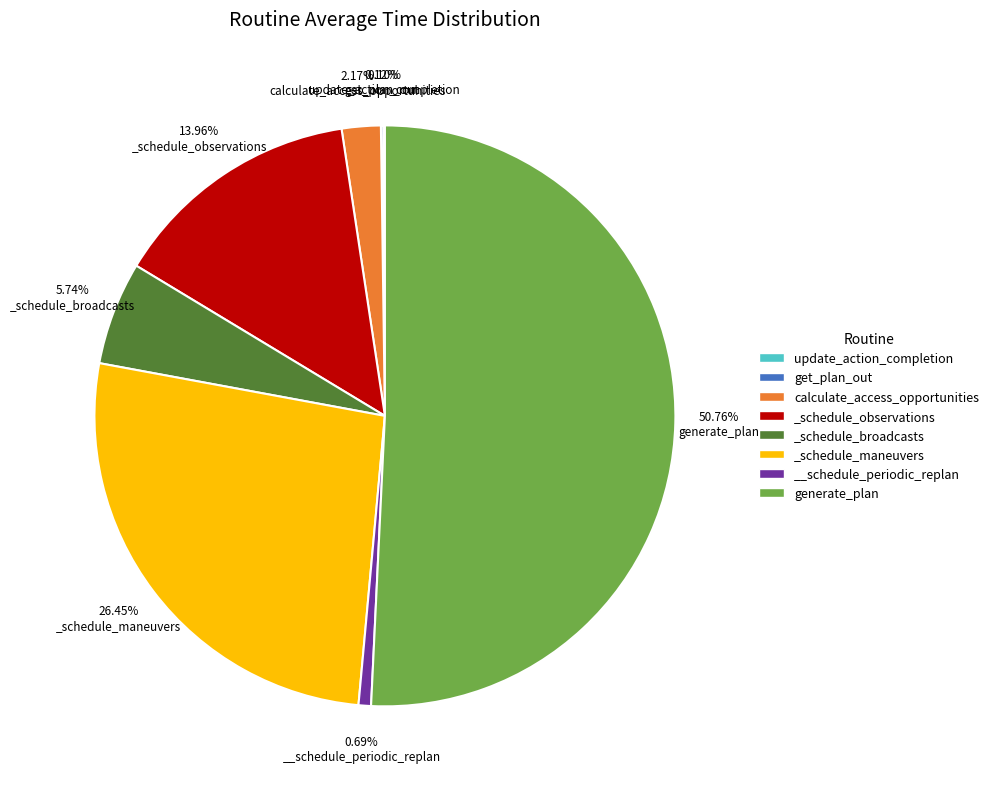

To the nearest percent, what is the difference between the largest and smallest slice percentages?

51%